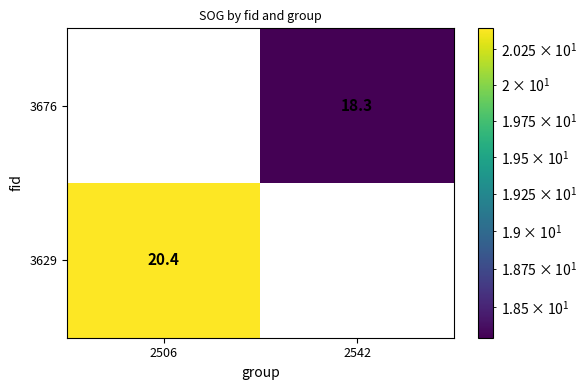

How many values in the 3629 series exceed 20?

1